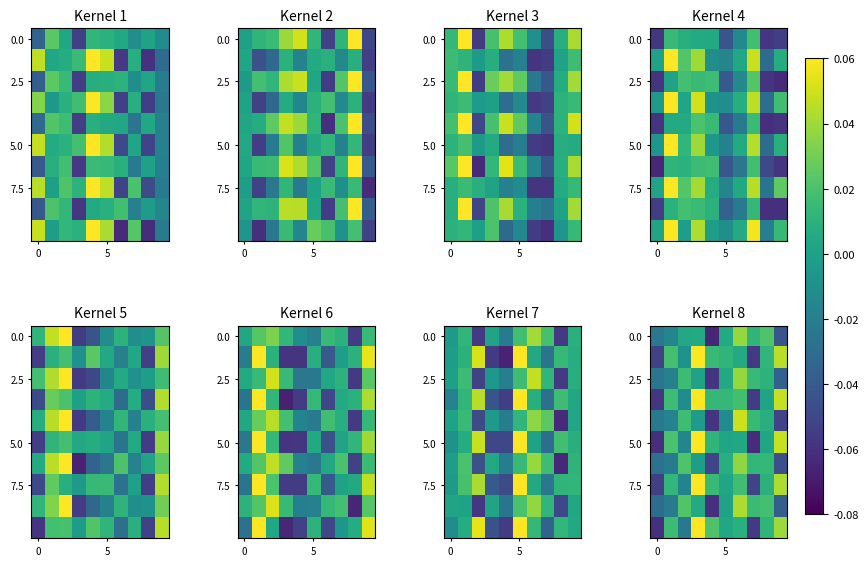

What is the total value across all series at 3?

0.4